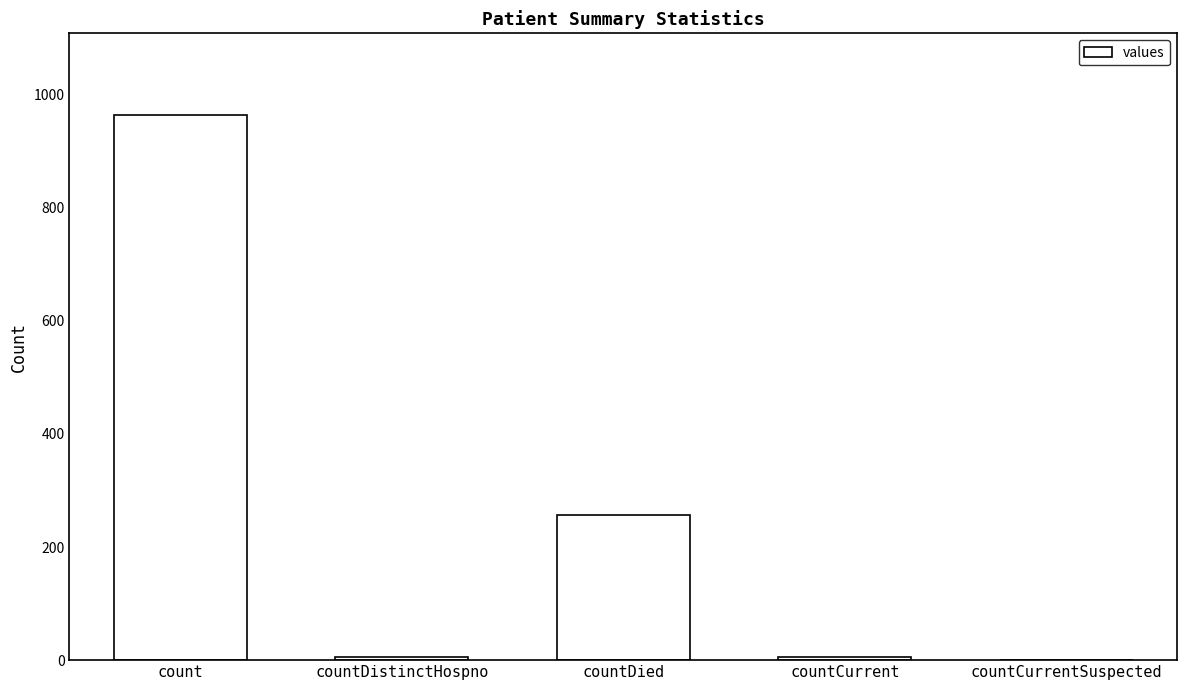

Read the value at countDistinctHospno.

6